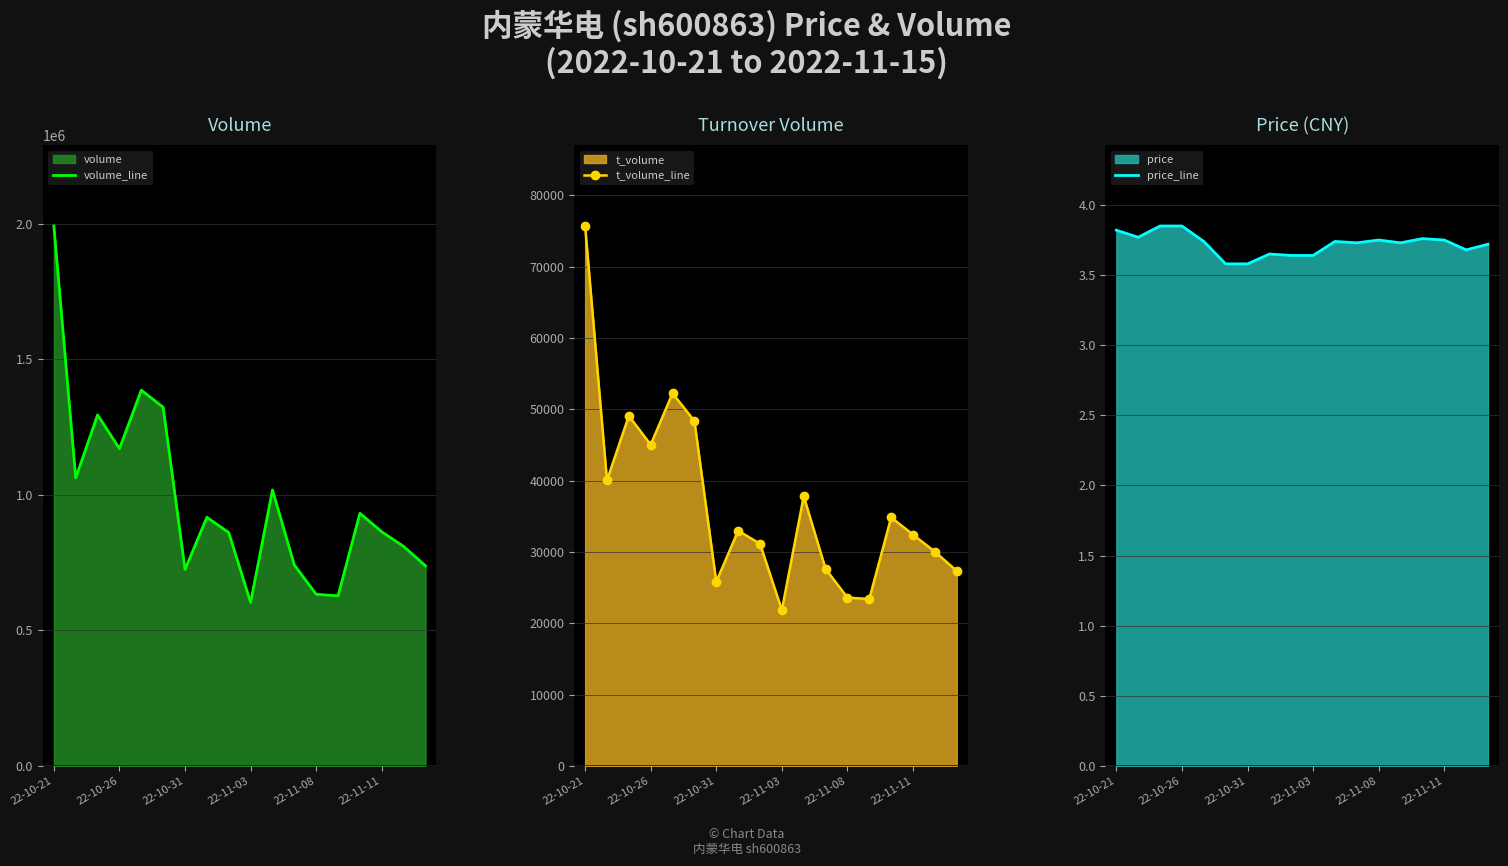

List the series in order of their peak value, highest first.

volume_line, t_volume_line, price_line